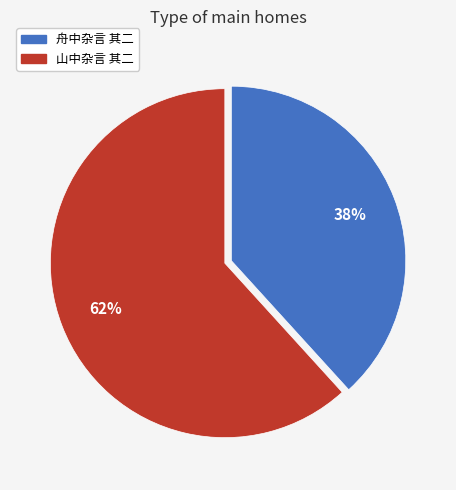

Is there any slice that represents more than half of the pie?

Yes